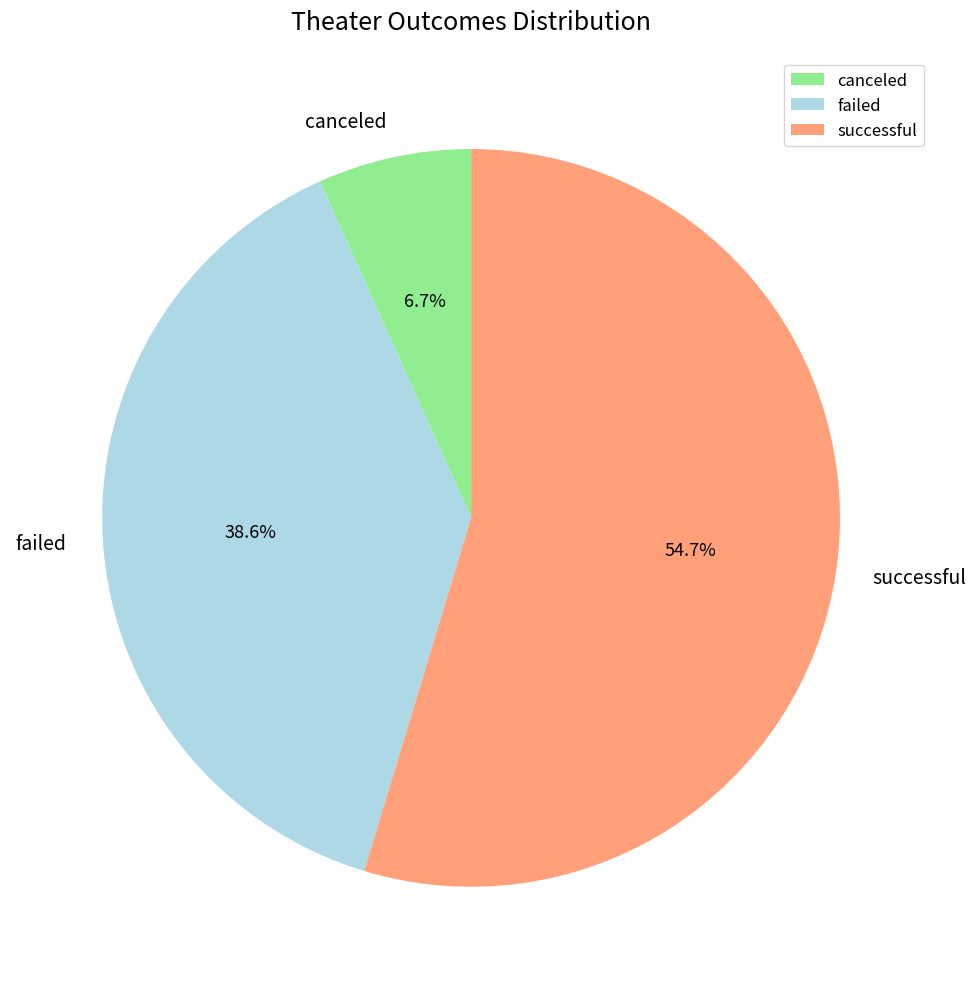

To the nearest percent, what is the difference between the successful and canceled slice percentages?

48%